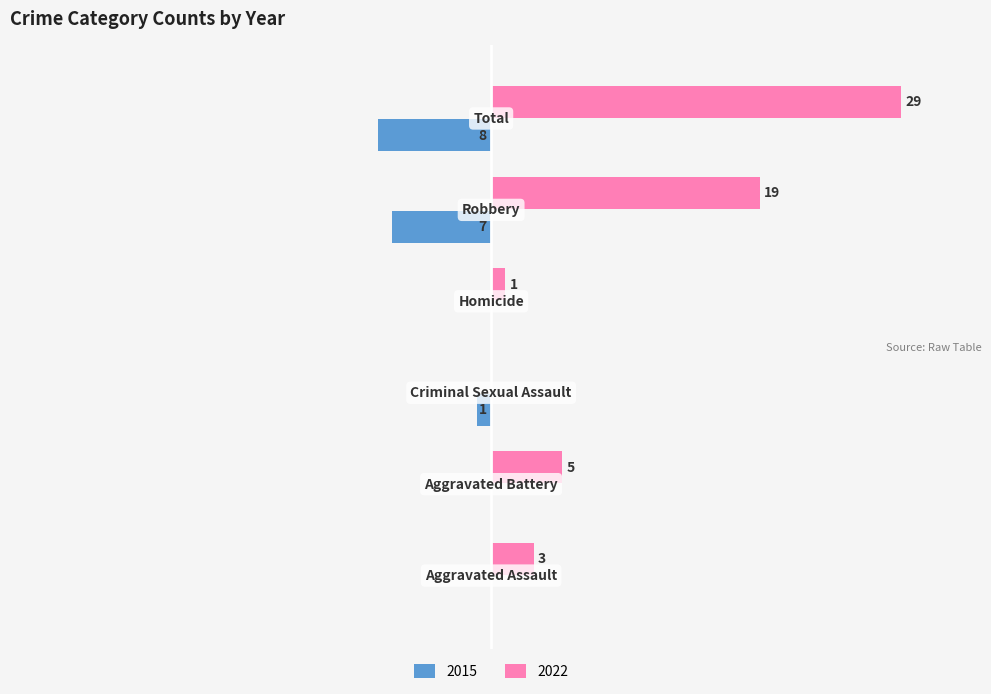

What is the average value of the 2015 series?

-3